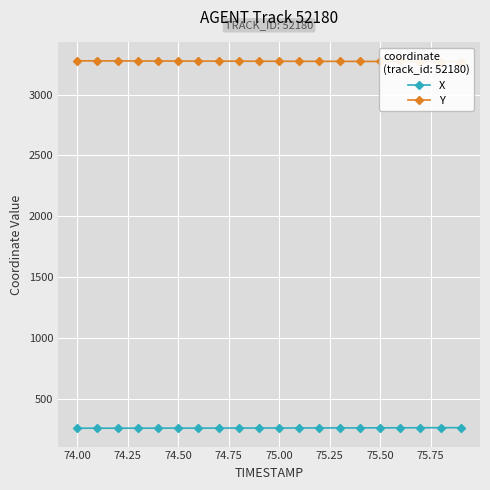

True or false: X and Y cross at least once.

False